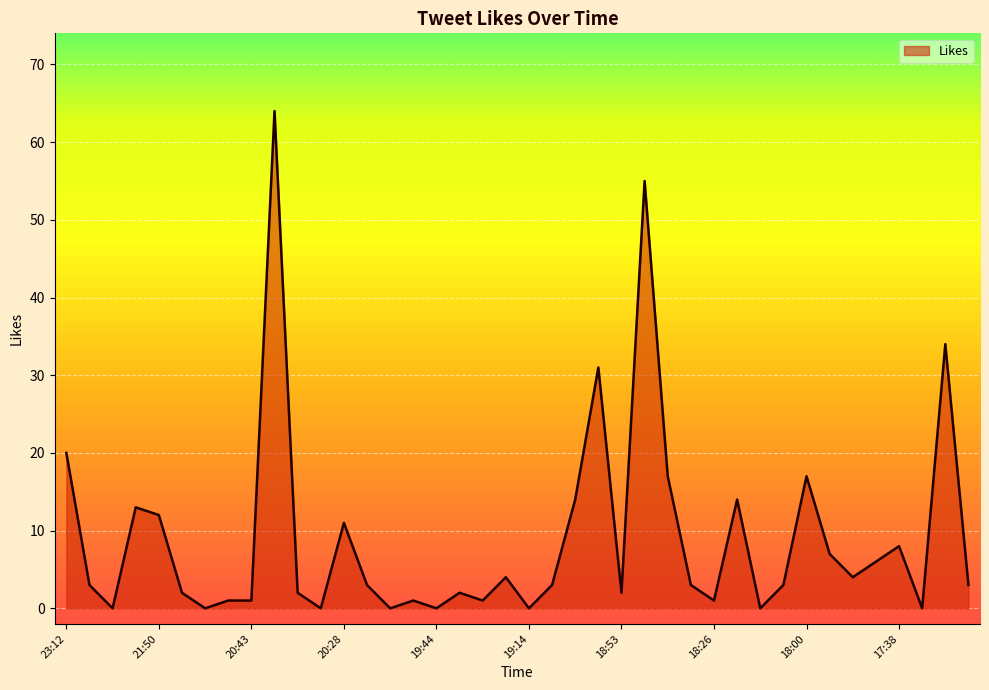

What is the average value?

9